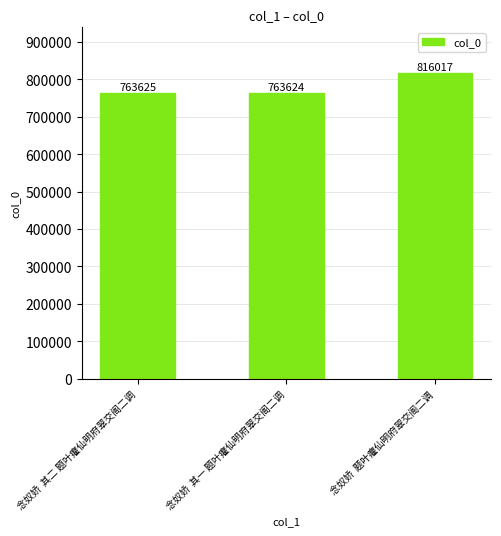

What is the label of the 2nd bar from the left?

念奴娇  其一 题叶癯仙明府翠交阁二调